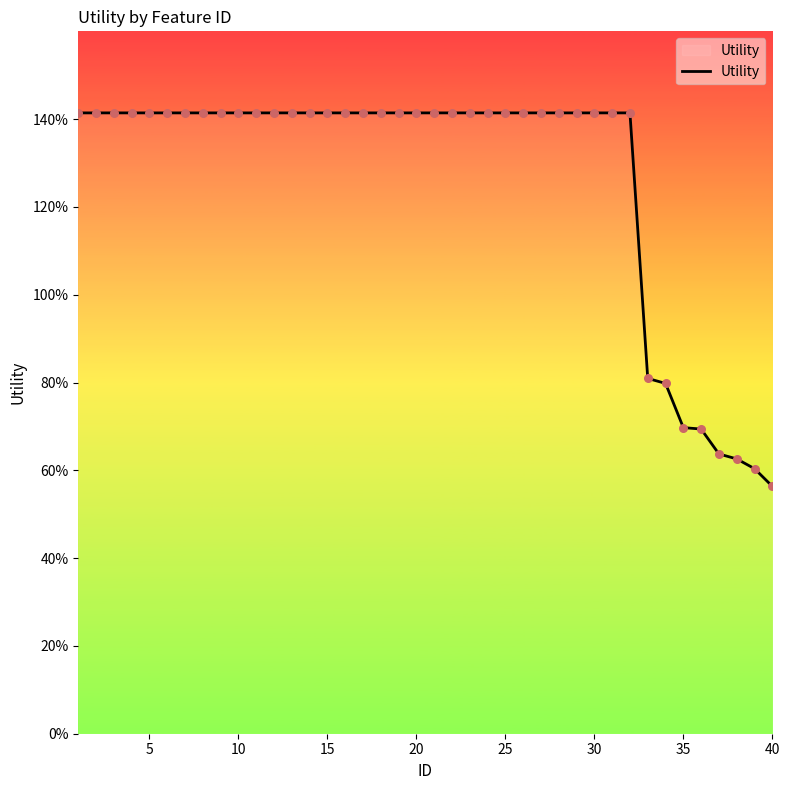

Does the chart have visible grid lines?

No